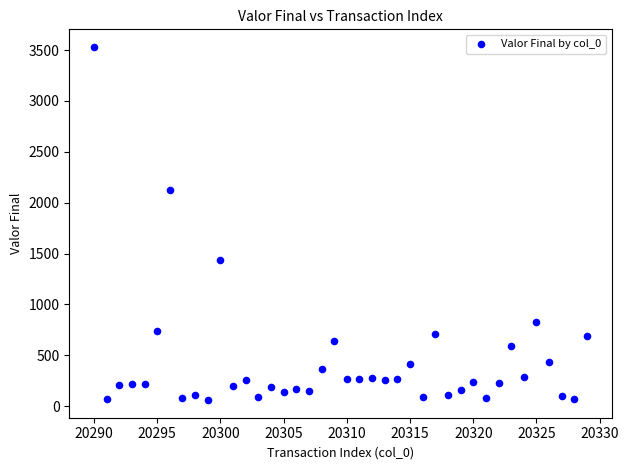

What is the range of X values (max minus min)?

39